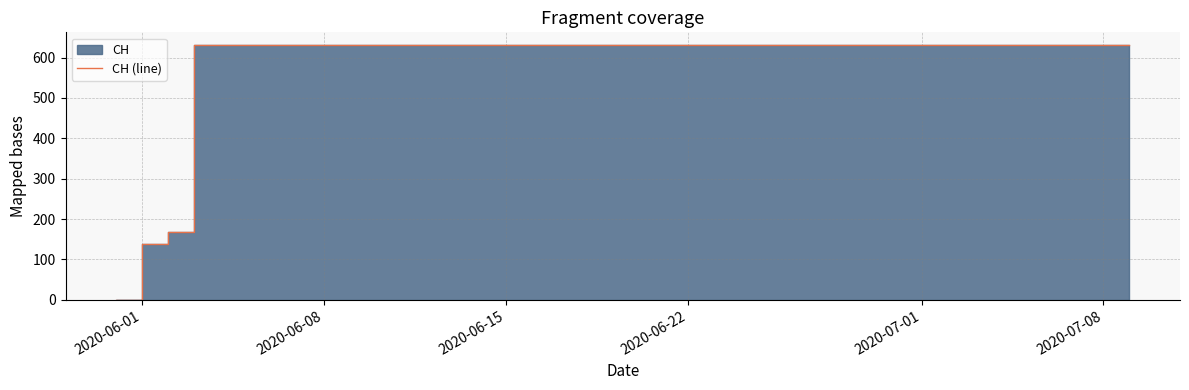

How many values are below 631?

3